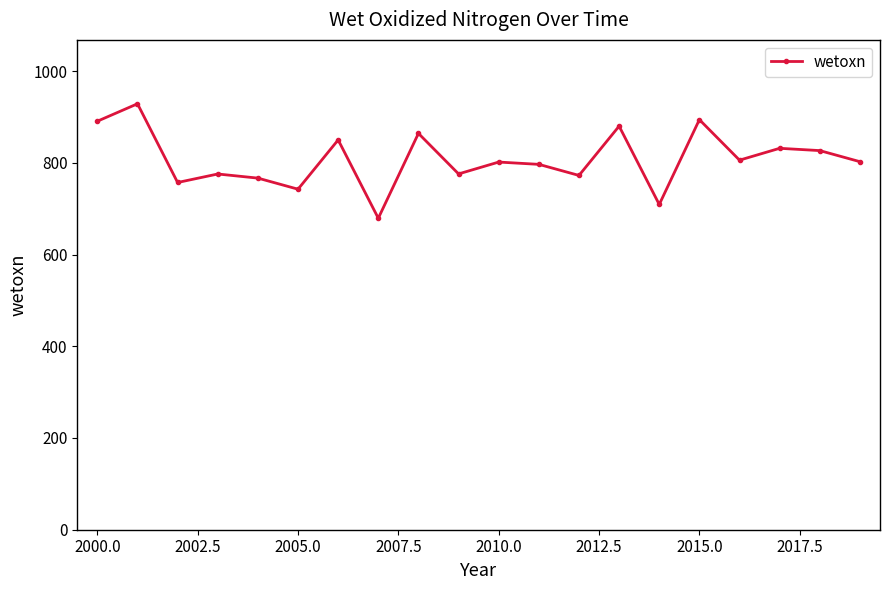

What is the maximum value shown in the chart?

928.8